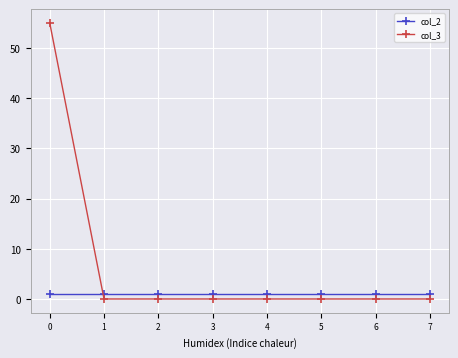

What is the difference between the maximum and second lowest values in the col_3 series?

55